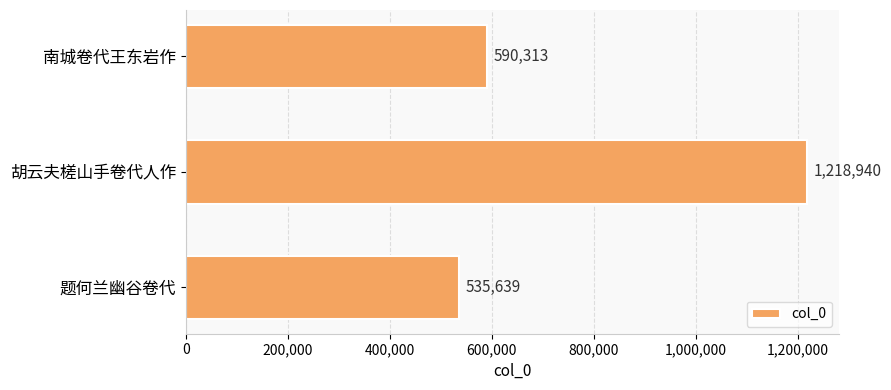

Which has a higher value, 南城卷代王东岩作 or 胡云夫槎山手卷代人作?

胡云夫槎山手卷代人作